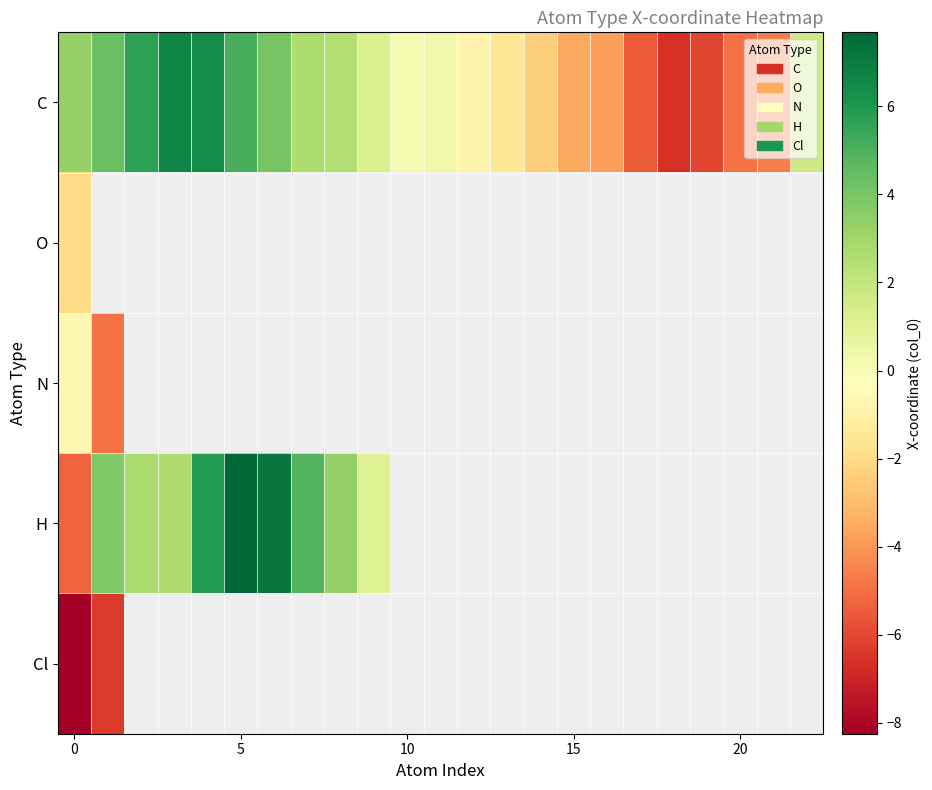

Which has a higher value, 20 or 22?

22